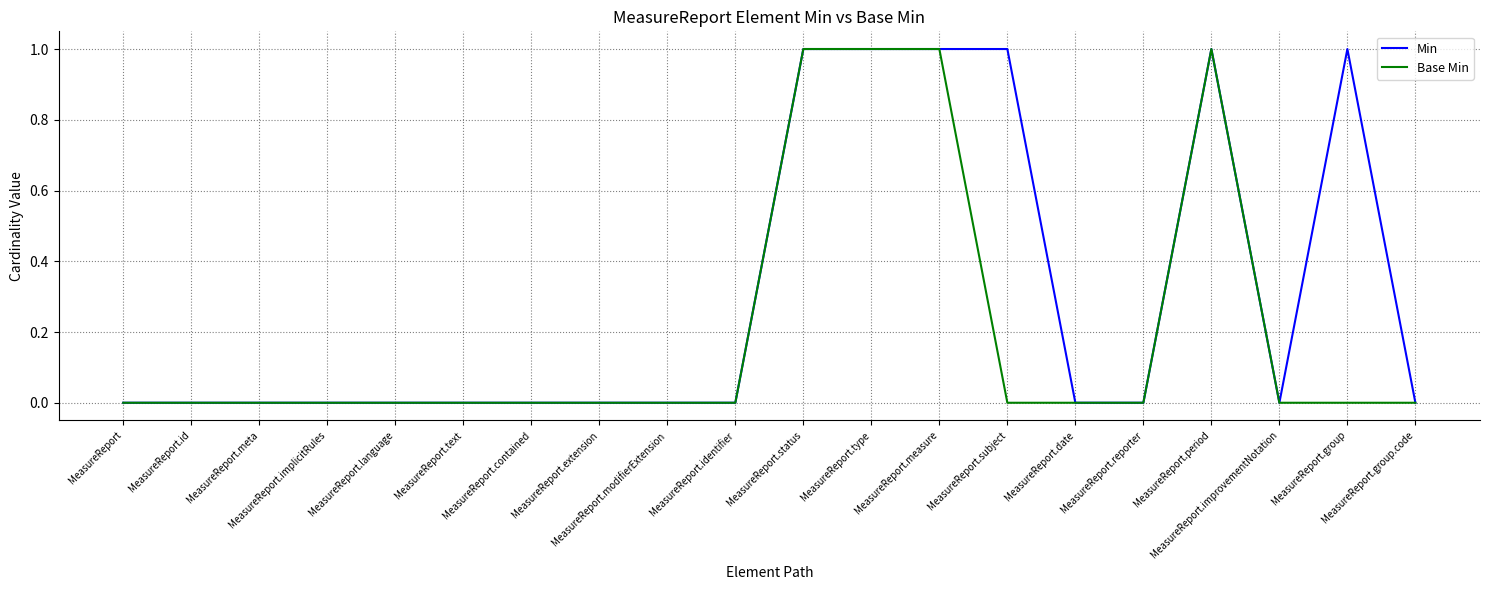

What is the greatest value displayed?

1